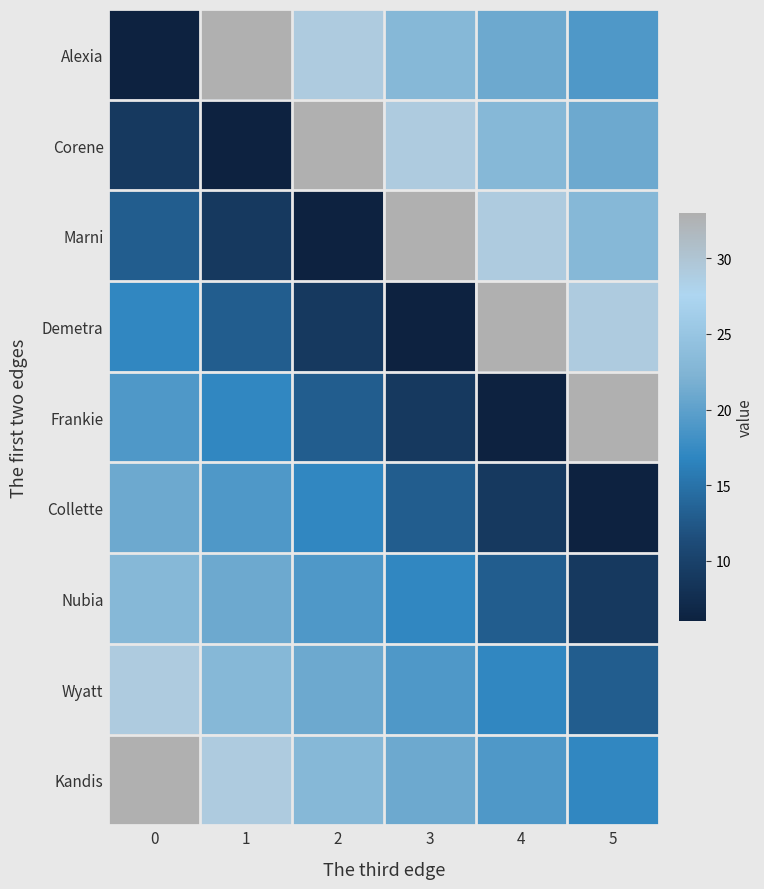

Rank the series by their maximum value, from highest to lowest.

Kandis, Frankie, Demetra, Marni, Corene, Alexia, Wyatt, Nubia, Collette